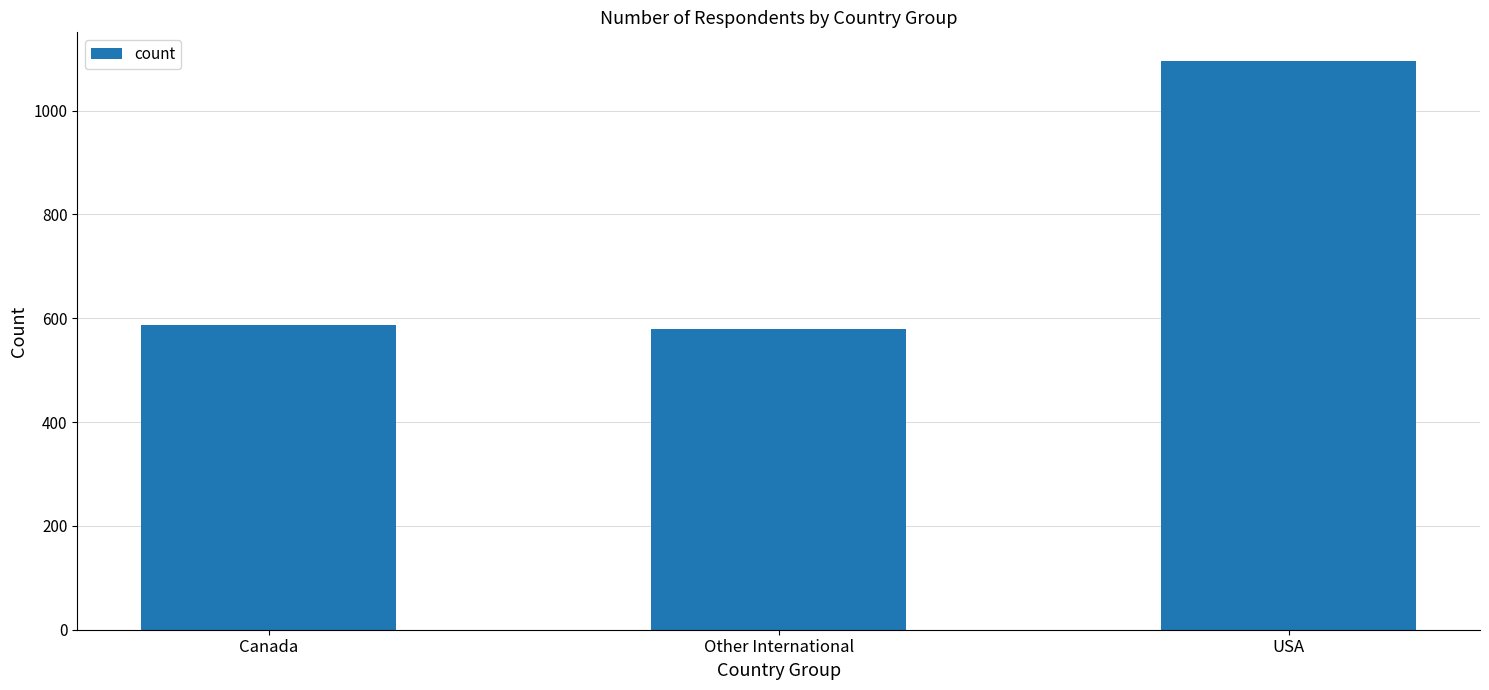

Approximately how many times larger is the value at USA compared to Other International?

1.9